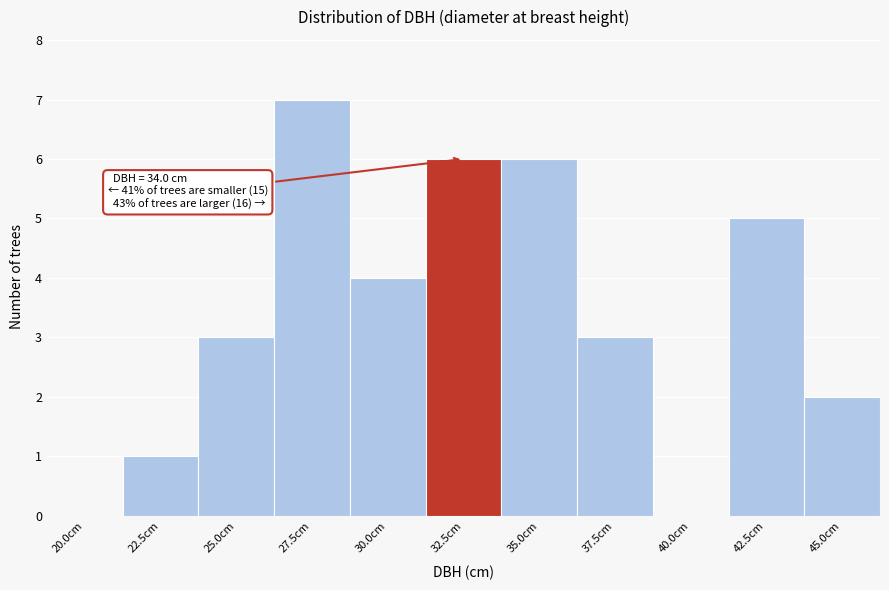

Reading left to right, what are all the values shown in this chart?

20.0cm=0	22.5cm=1	25.0cm=3	27.5cm=7	30.0cm=4	32.5cm=6	35.0cm=6	37.5cm=3	40.0cm=0	42.5cm=5	45.0cm=2